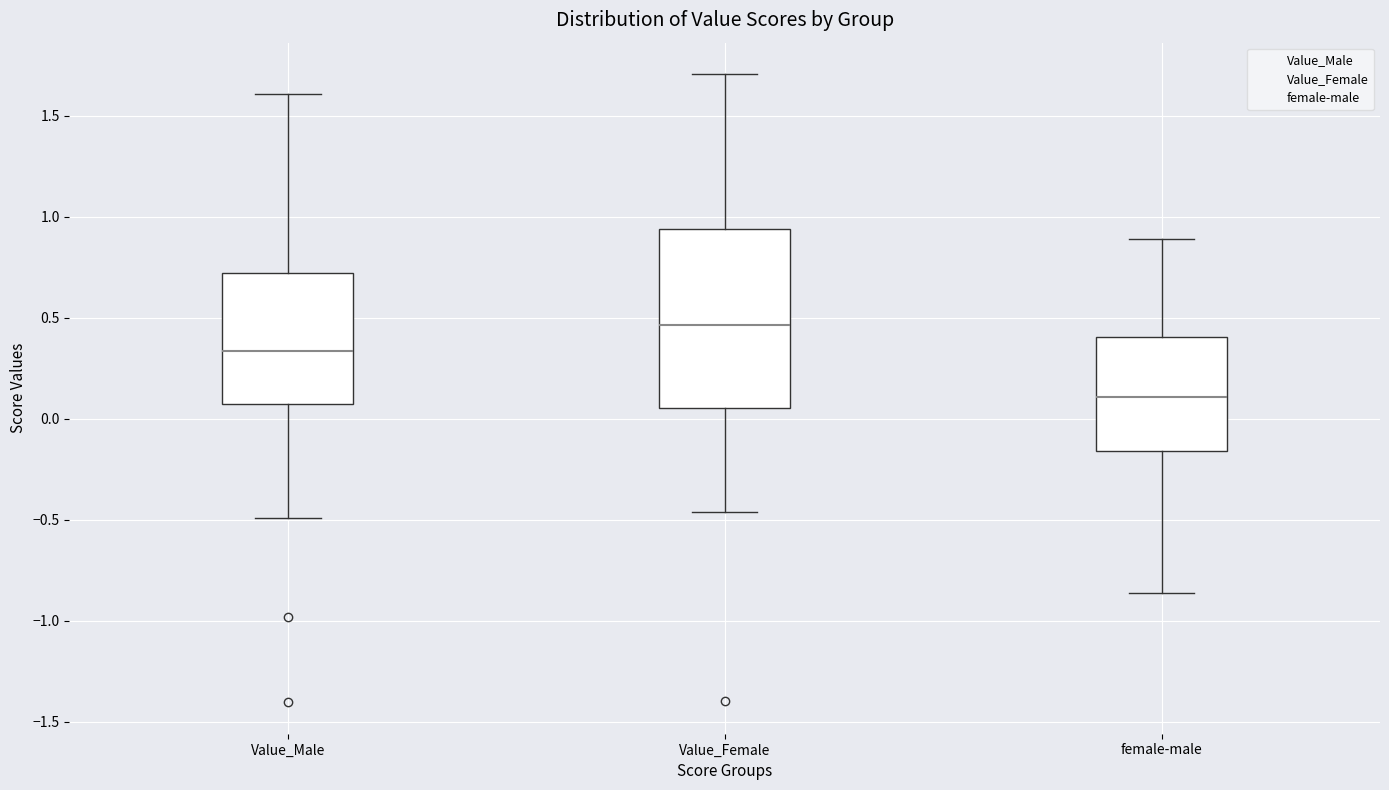

Which box's median line is the lowest?

female-male